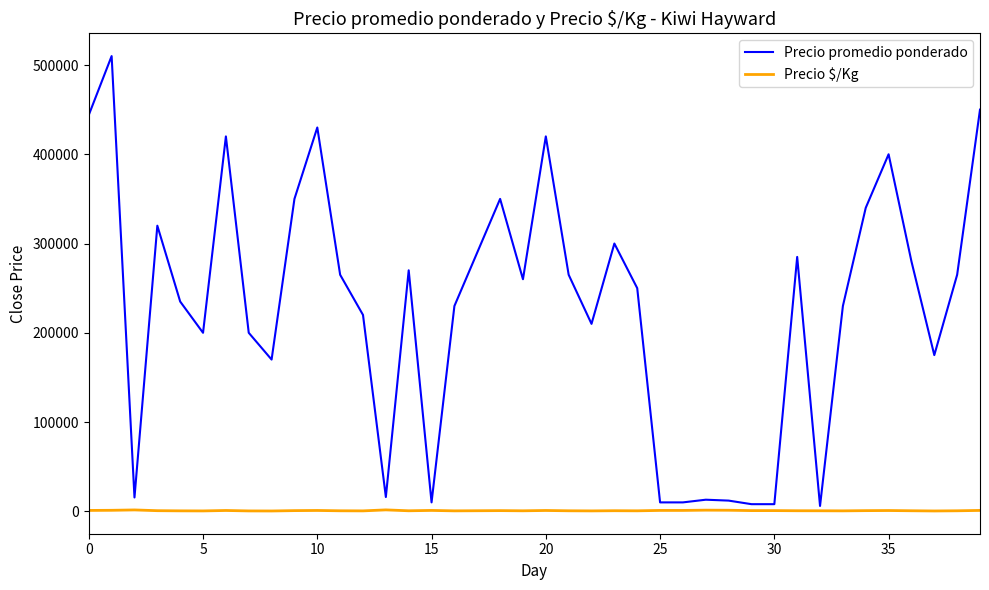

Which series has the largest range (max minus min)?

Precio promedio ponderado